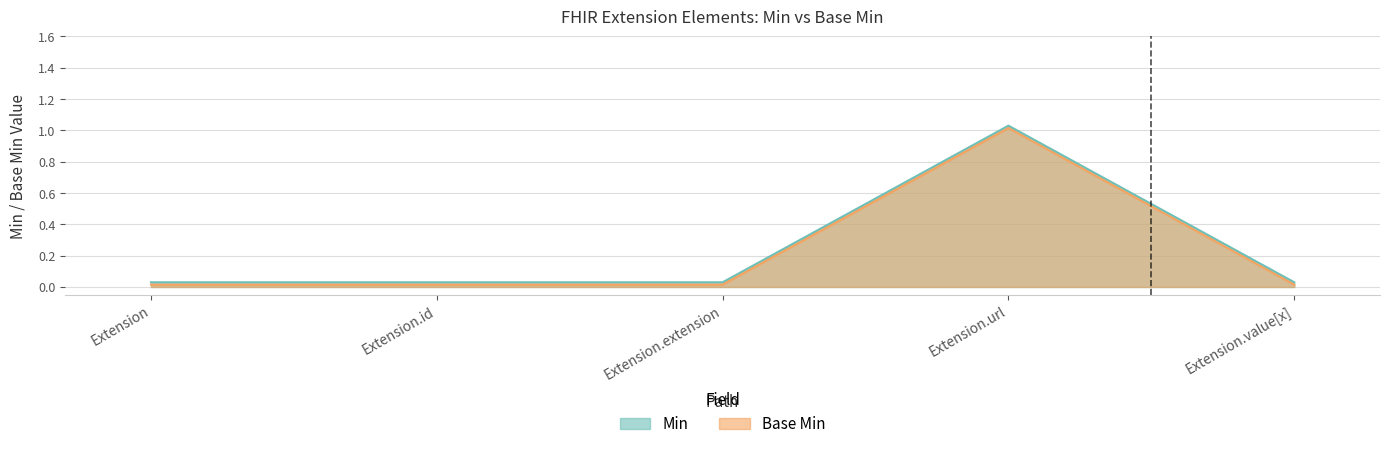

How many lines are shown in the chart?

2